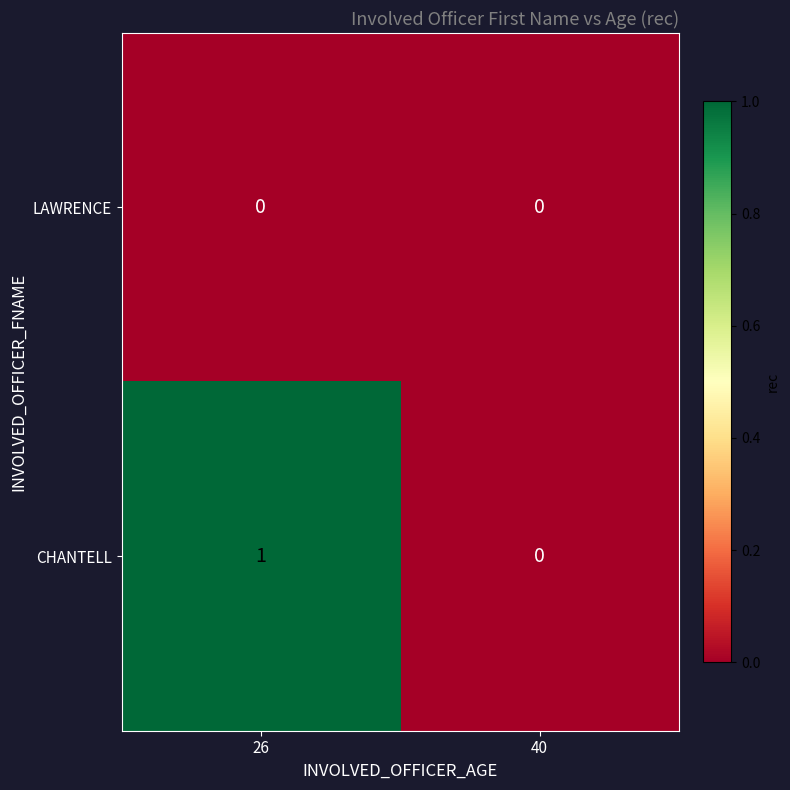

Is it true that LAWRENCE equals 0 at 26?

True